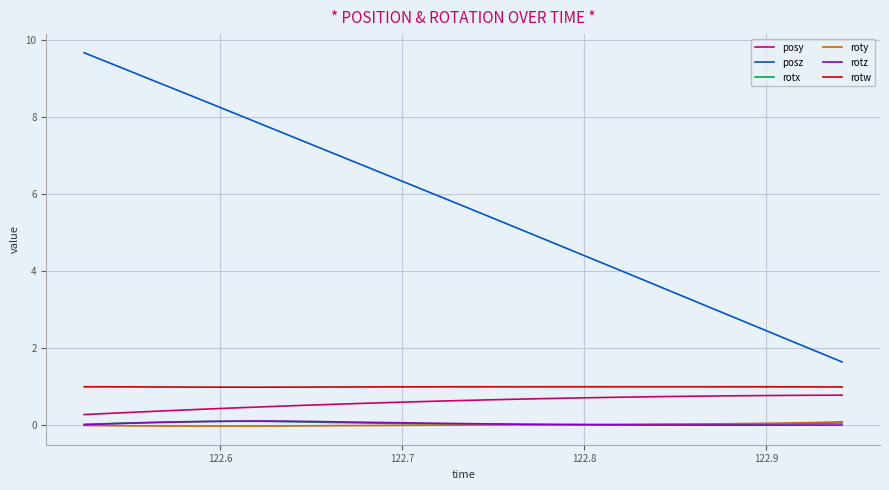

True or false: rotw and posy intersect in this chart.

False